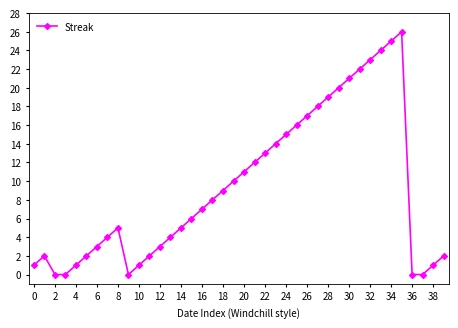

True or false: the data has more than 1 interior local peaks.

True